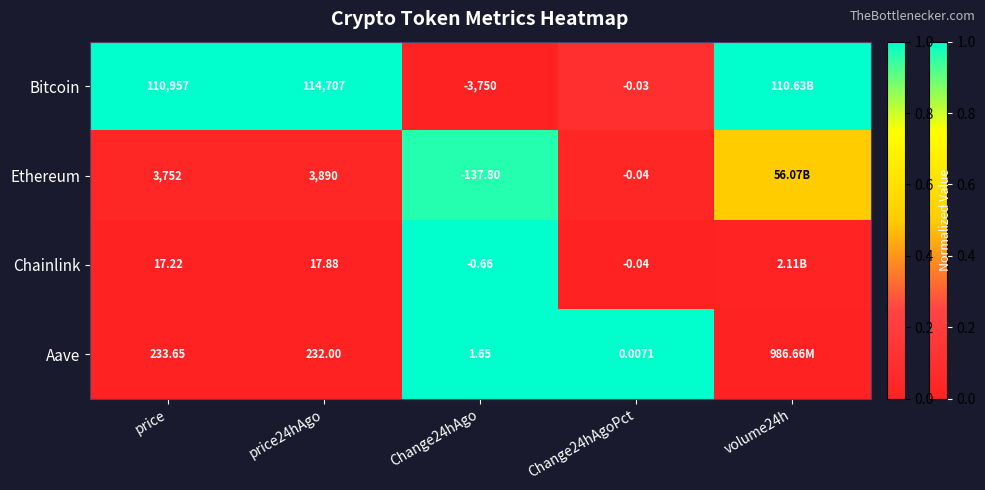

Between price and Change24hAgo, which series saw the biggest shift?

Bitcoin